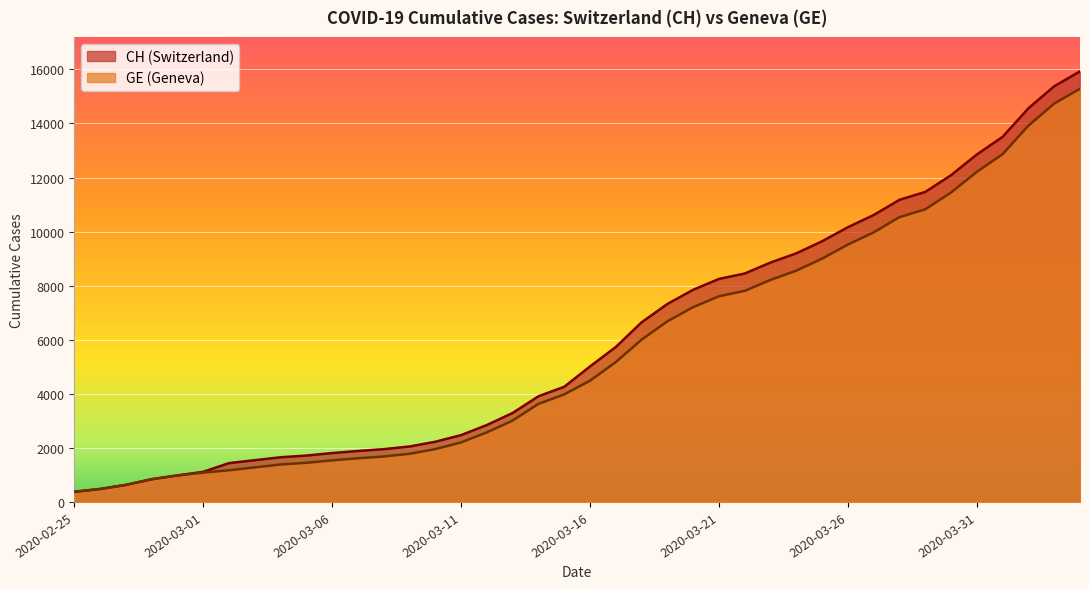

Is the value of GE at 2020-02-29 greater than the value of CH at 2020-03-16?

No